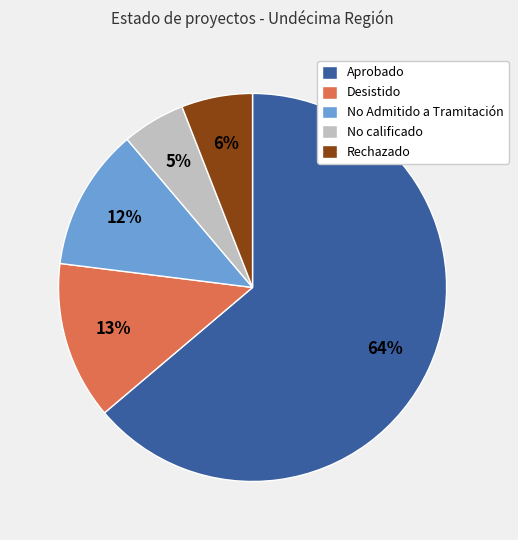

Does Aprobado account for over 50% of the chart?

Yes